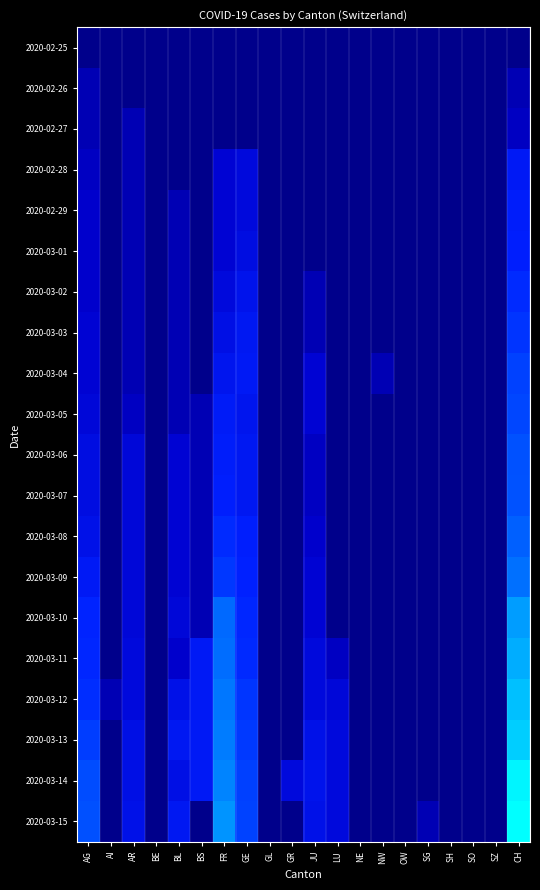

Which series has the largest range (max minus min)?

2020-03-15